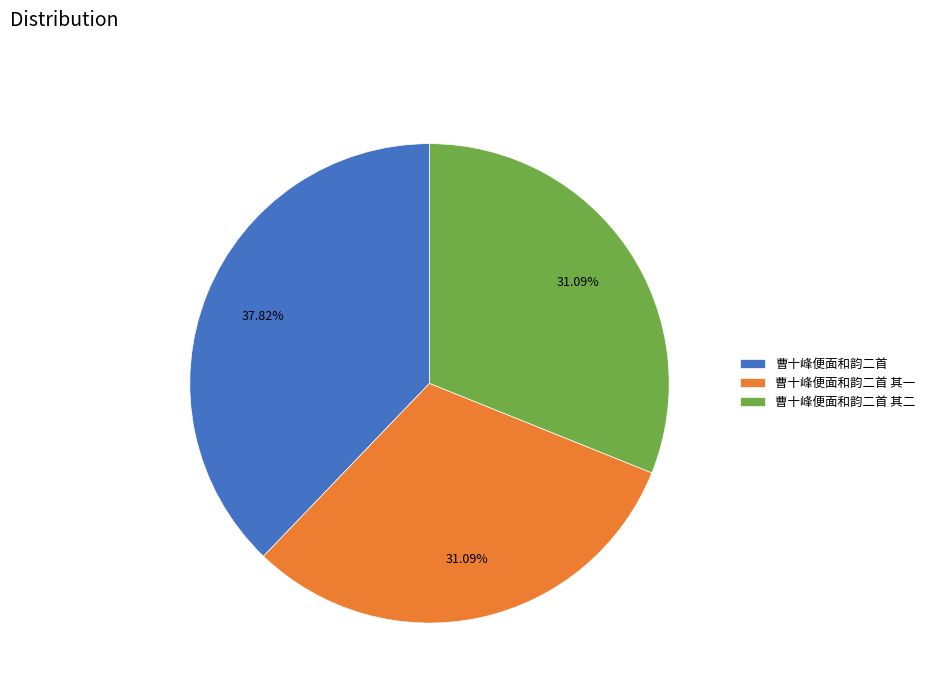

Is it true that 曹十峰便面和韵二首 is 47% of the pie?

False